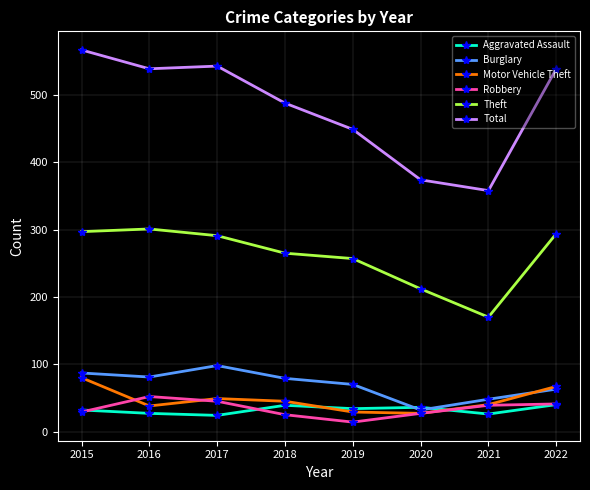

What is the value of the Motor Vehicle Theft point at the 5th from the left?

29